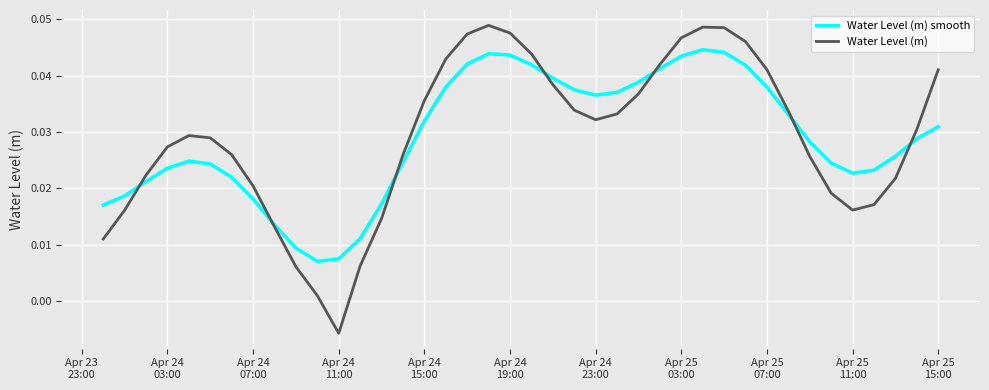

List the series in order of their peak value, lowest first.

Water Level (m) smooth, Water Level (m)